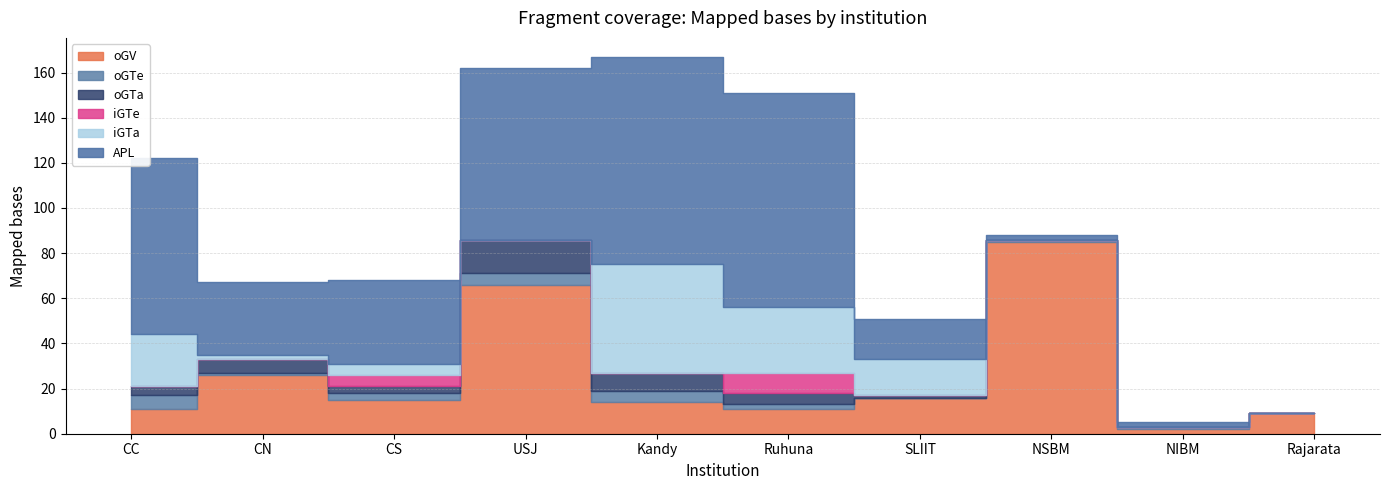

What position from the left is NIBM?

9